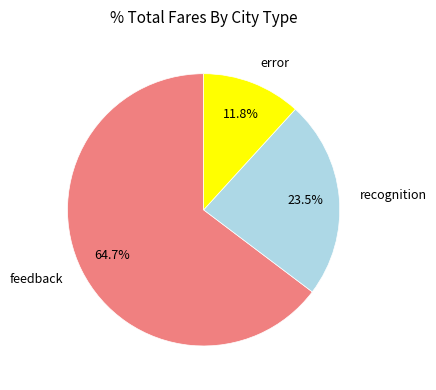

Count the number of slices in the pie.

3